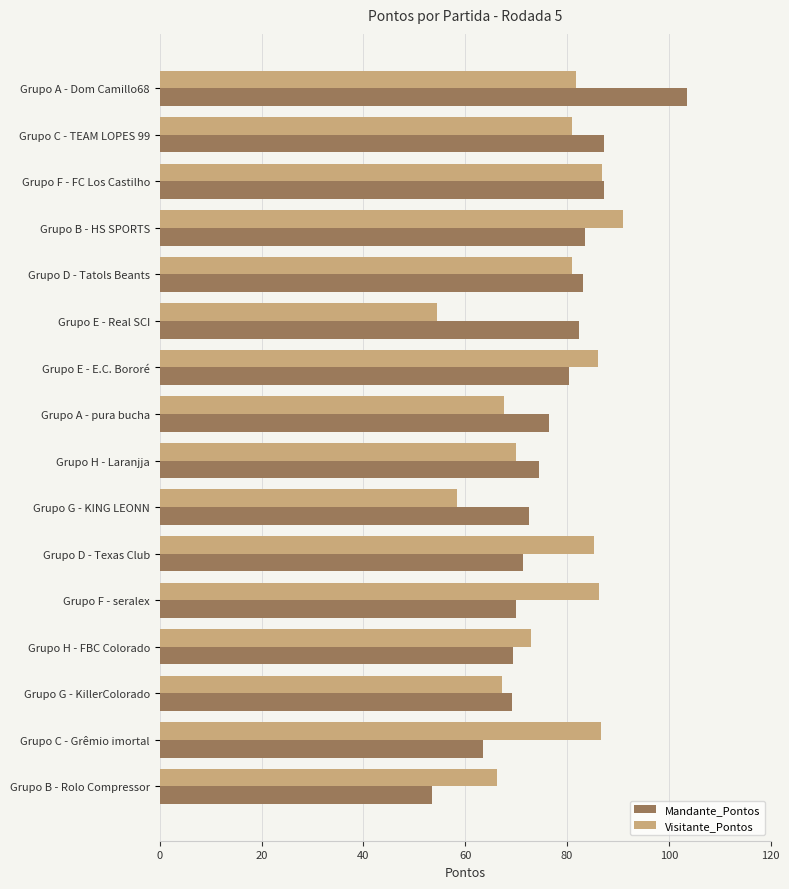

Rank the series by their maximum value, from lowest to highest.

Visitante_Pontos, Mandante_Pontos